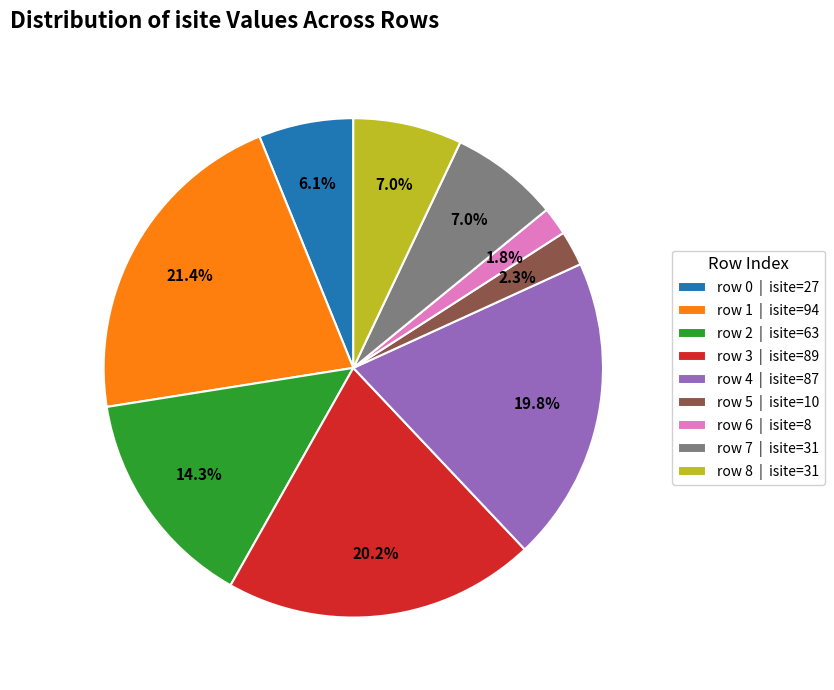

Is there any slice that represents more than half of the pie?

No